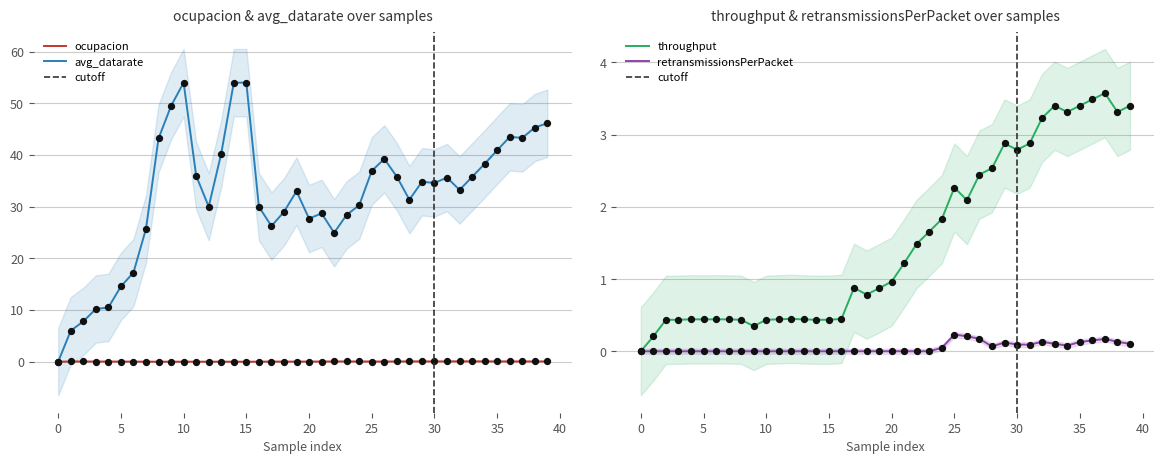

Which series has the largest total across all categories?

avg_datarate